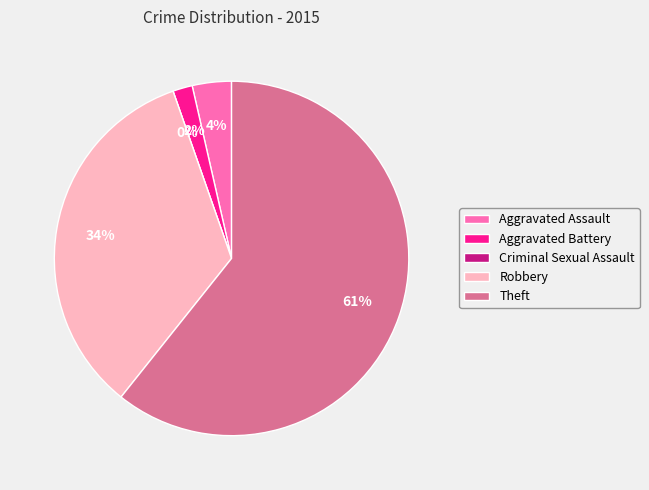

True or false: Robbery accounts for 43% of the total.

False